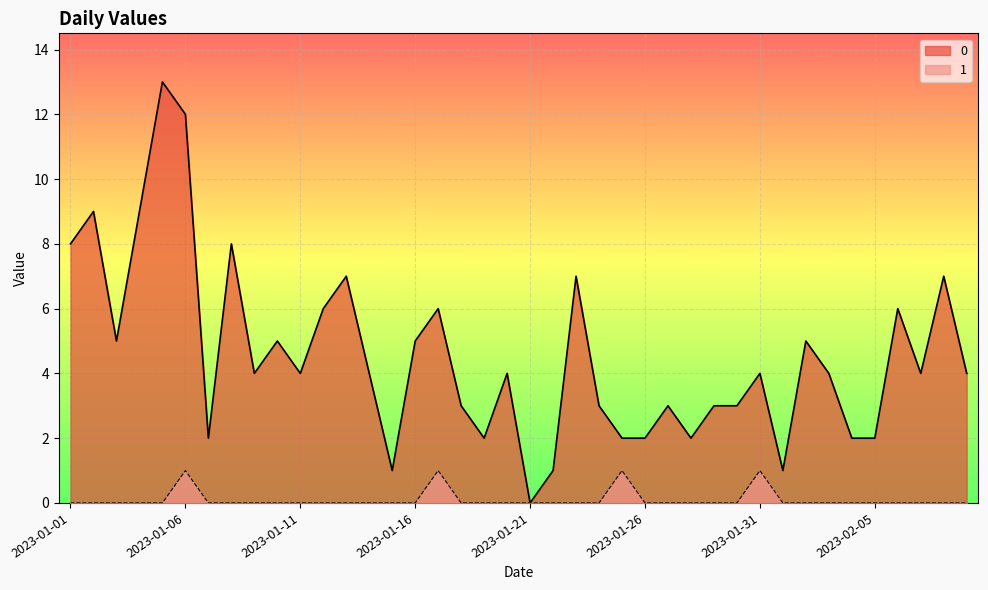

Reading left to right, transcribe all the data shown in this chart.

0: 8	9	5	9	13	12	2	8	4	5	4	6	7	4	1	5	6	3	2	4	0	1	7	3	2	2	3	2	3	3	4	1	5	4	2	2	6	4	7	4
1: 0	0	0	0	0	1	0	0	0	0	0	0	0	0	0	0	1	0	0	0	0	0	0	0	1	0	0	0	0	0	1	0	0	0	0	0	0	0	0	0